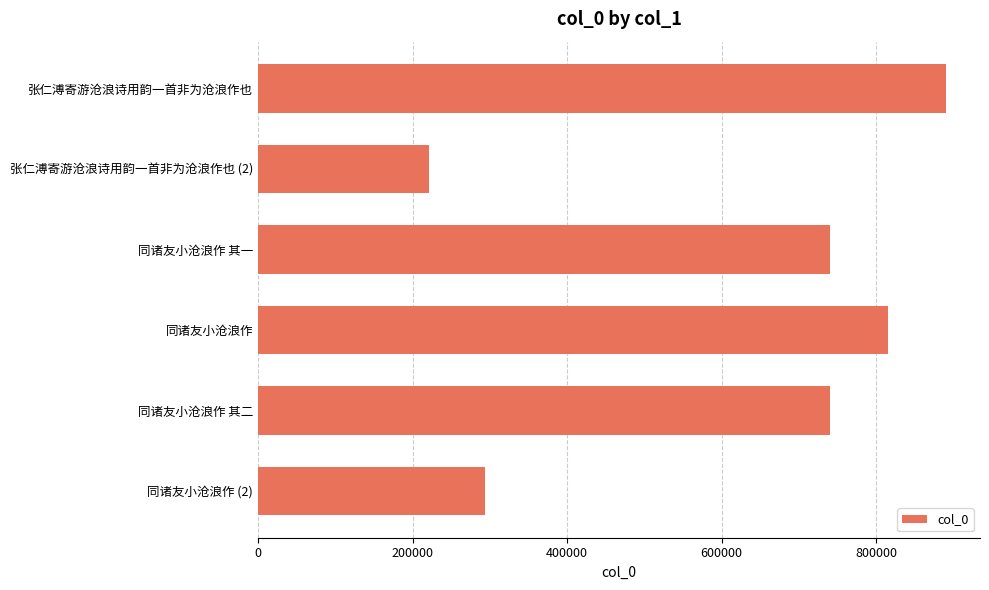

Which category has the lowest value across all series?

张仁溥寄游沧浪诗用韵一首非为沧浪作也 (2)